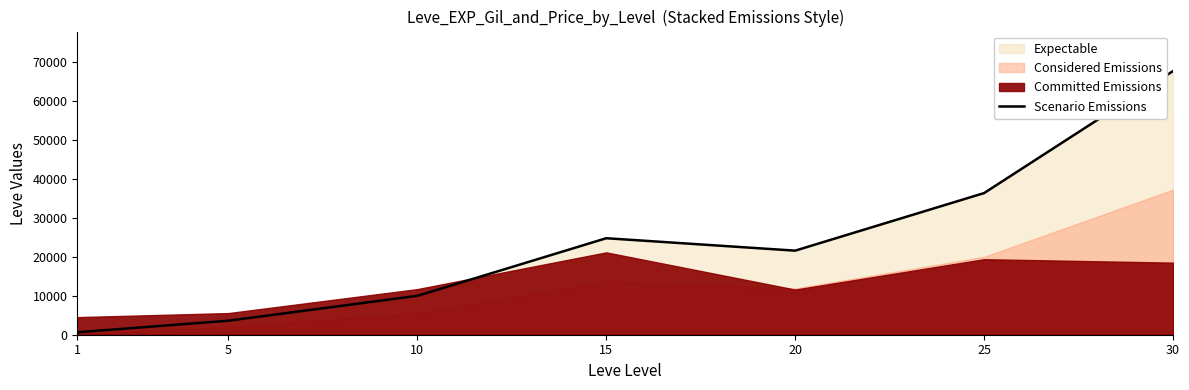

What is the approximate value at 20, to the nearest 100?

21600